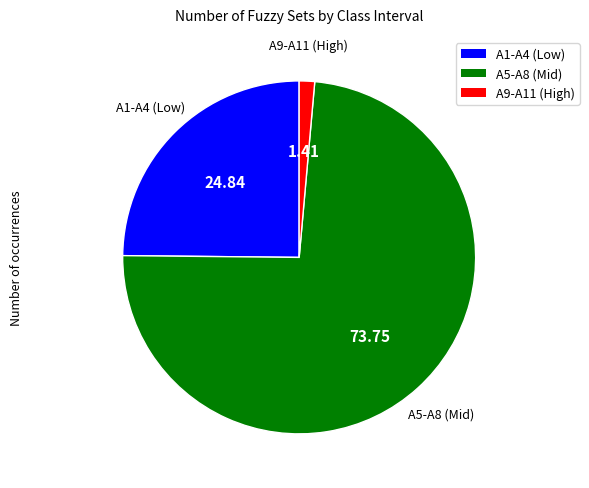

Which category has the biggest portion of the pie?

A5-A8 (Mid)